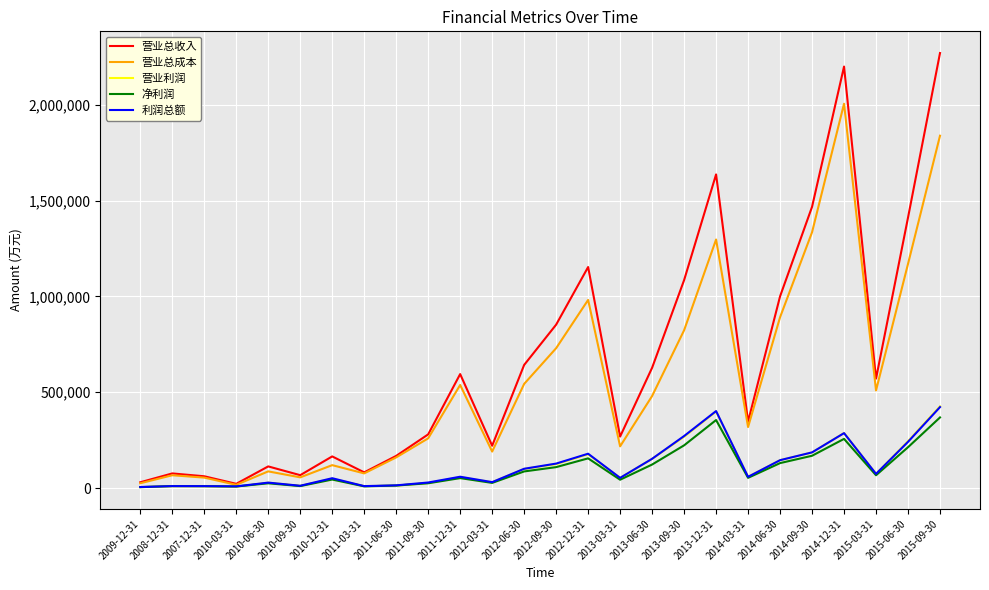

Is the value of 营业总收入 at 2015-09-30 greater than the value of 营业总成本 at 2015-06-30?

Yes